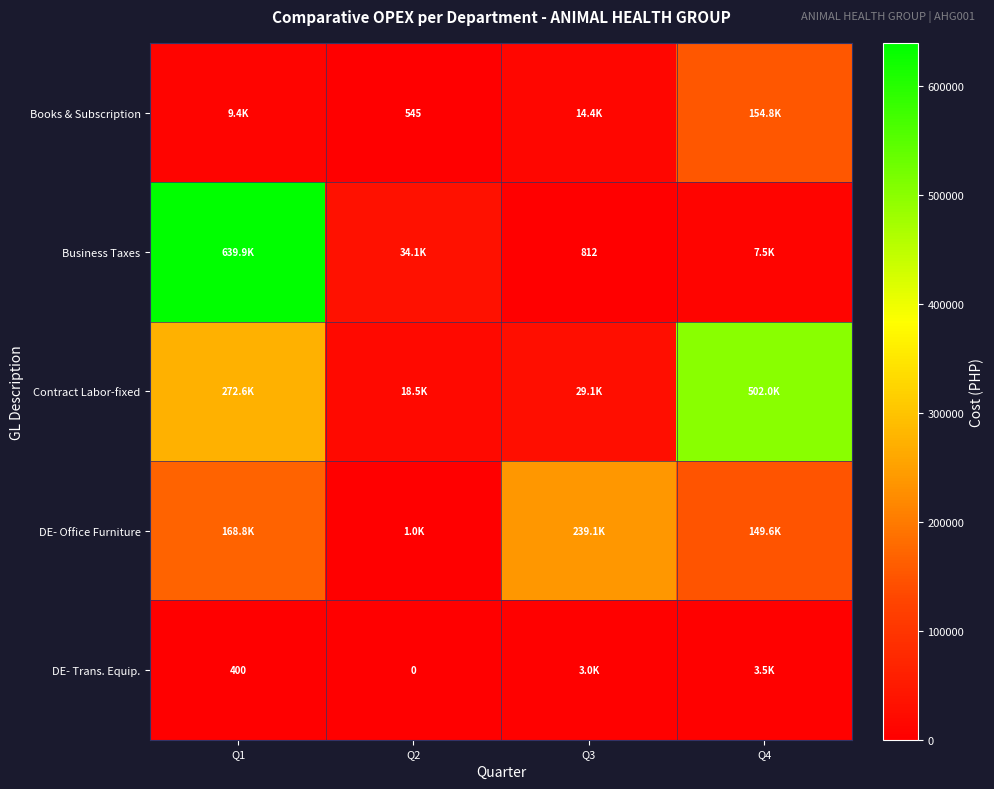

How many data points in DE- Office Furniture are above 168812?

2